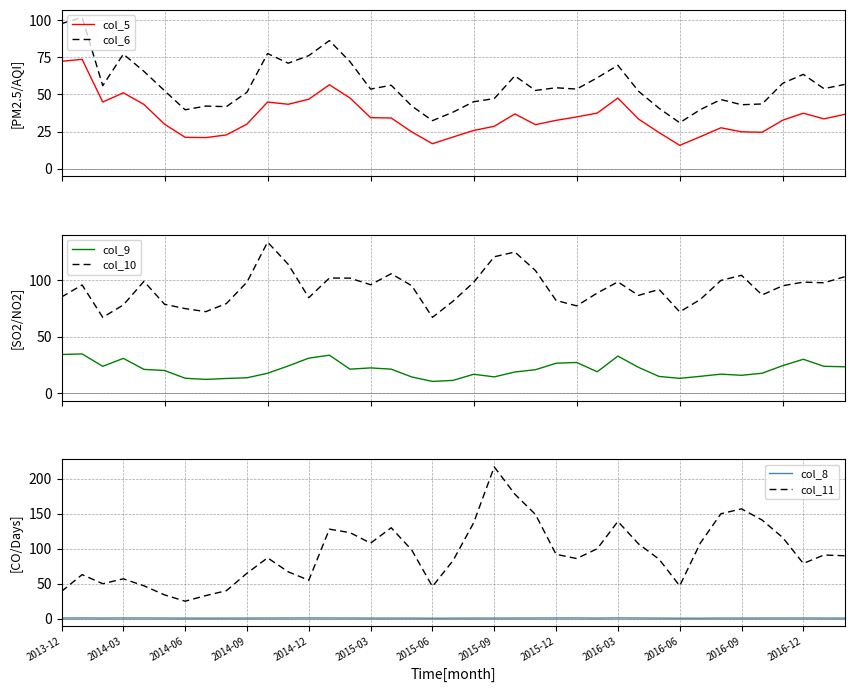

True or false: col_5 and col_6 intersect in this chart.

False